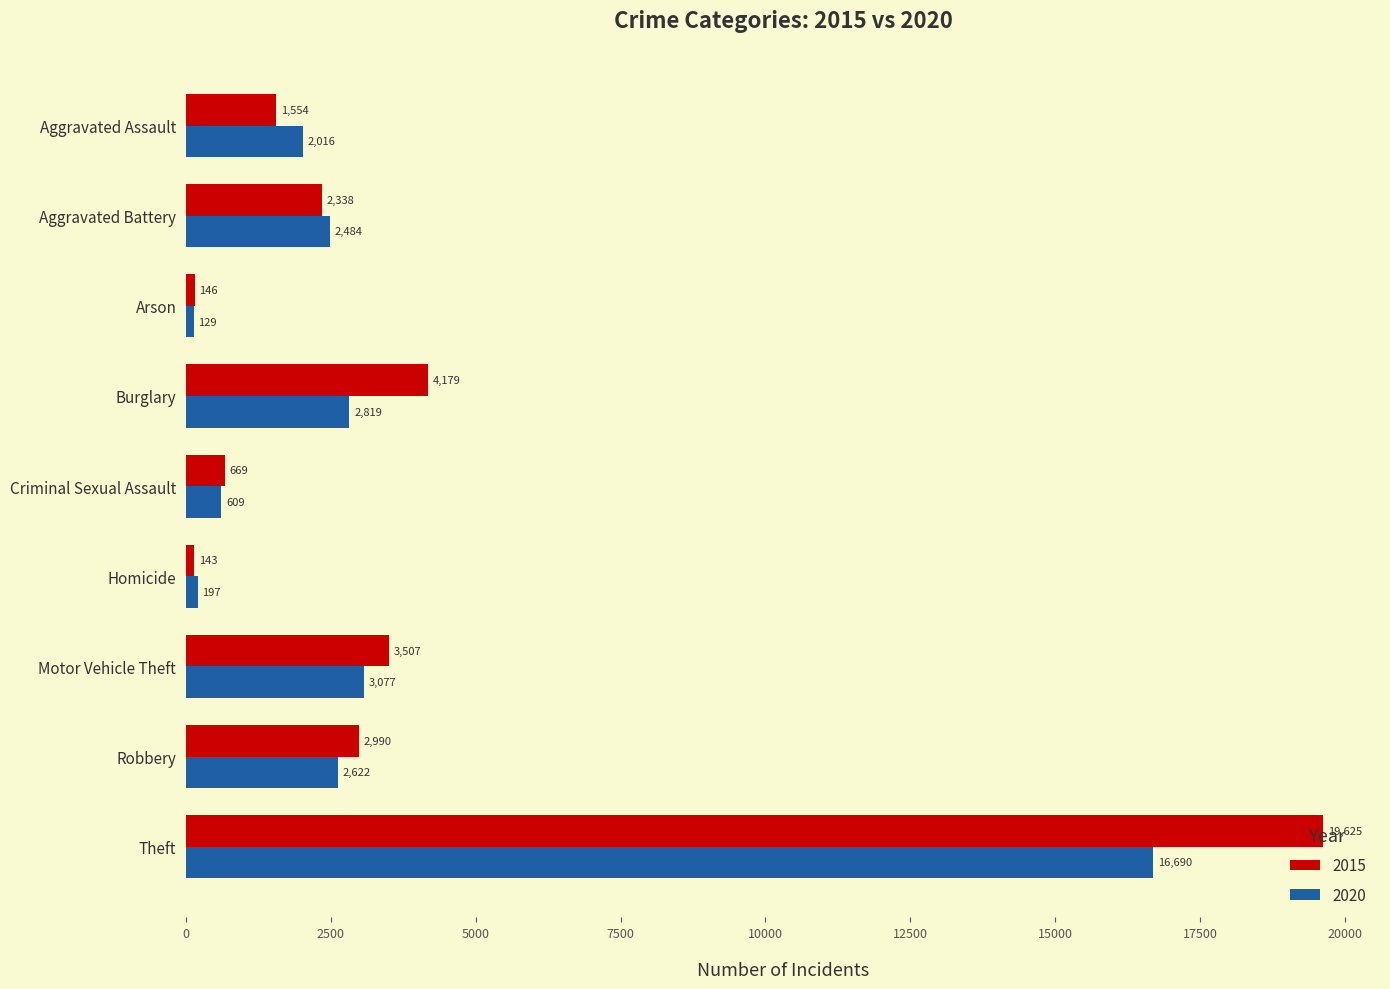

List the series in order of their overall mean, highest first.

2015, 2020